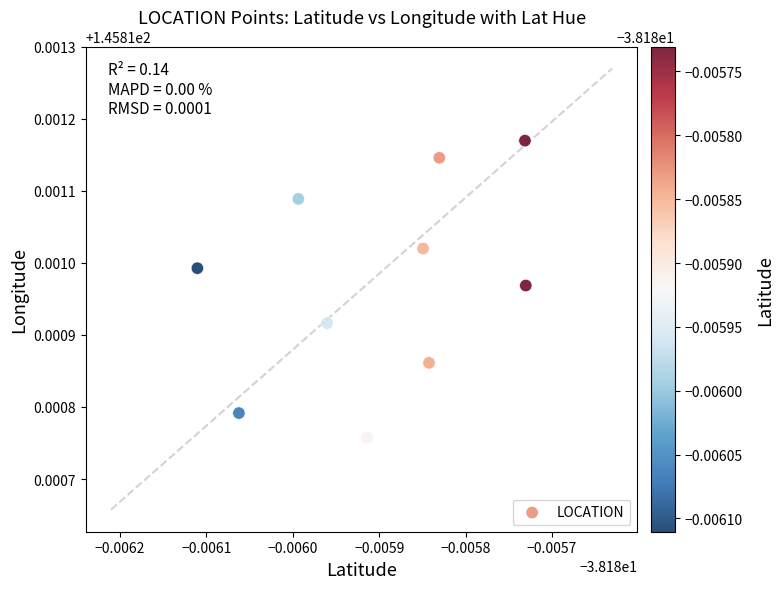

What is the average X value?

-38.2